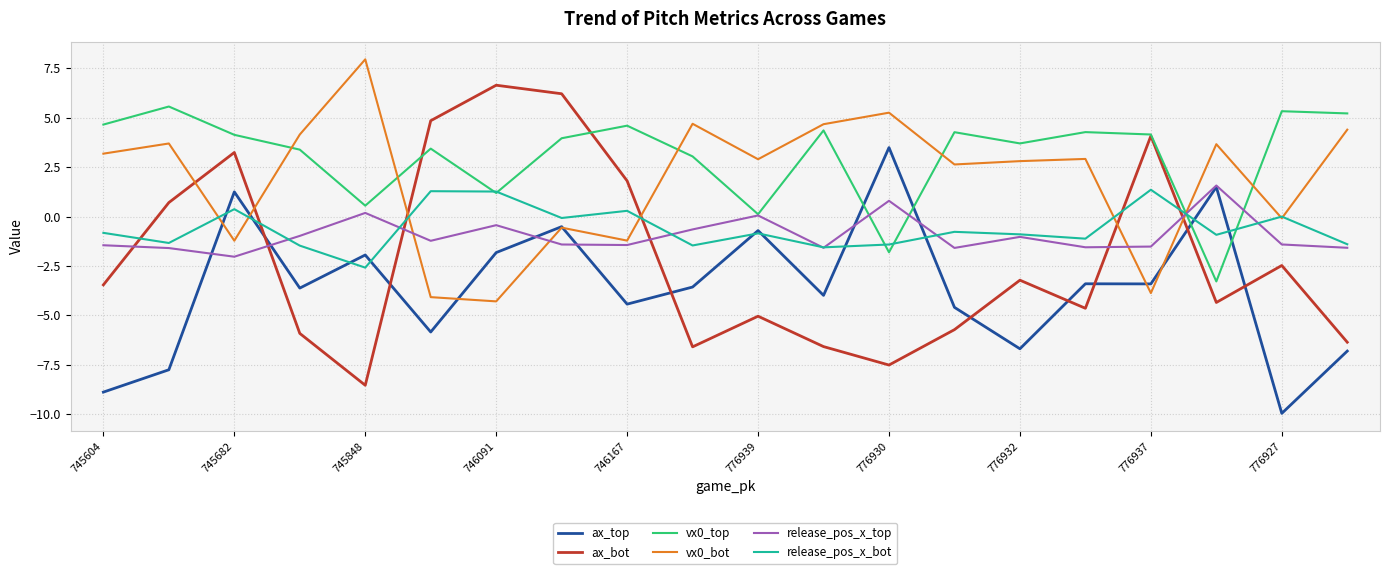

How many times do ax_bot and release_pos_x_bot cross each other?

6